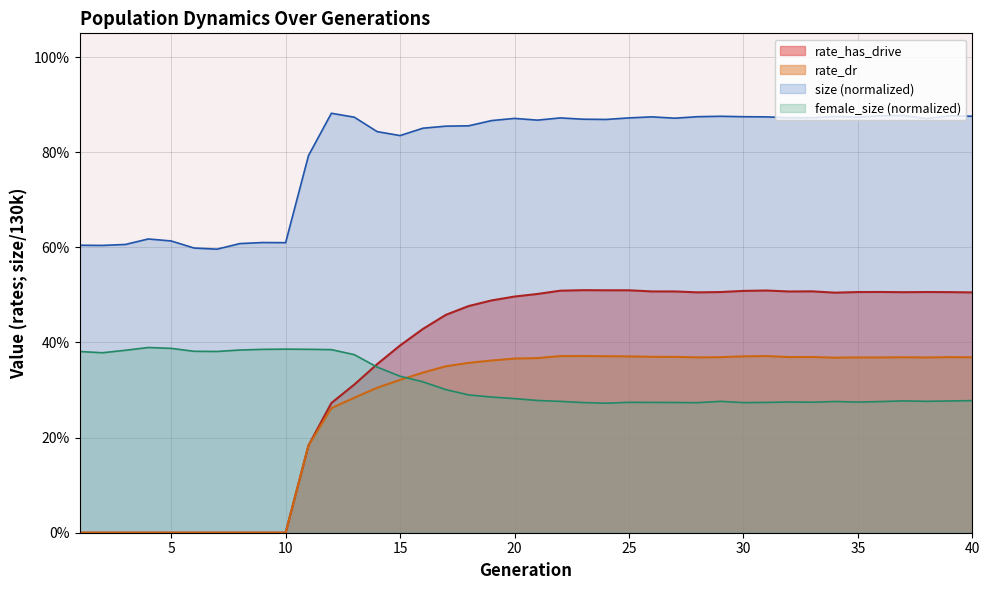

How many data points in rate_dr are above 0?

30